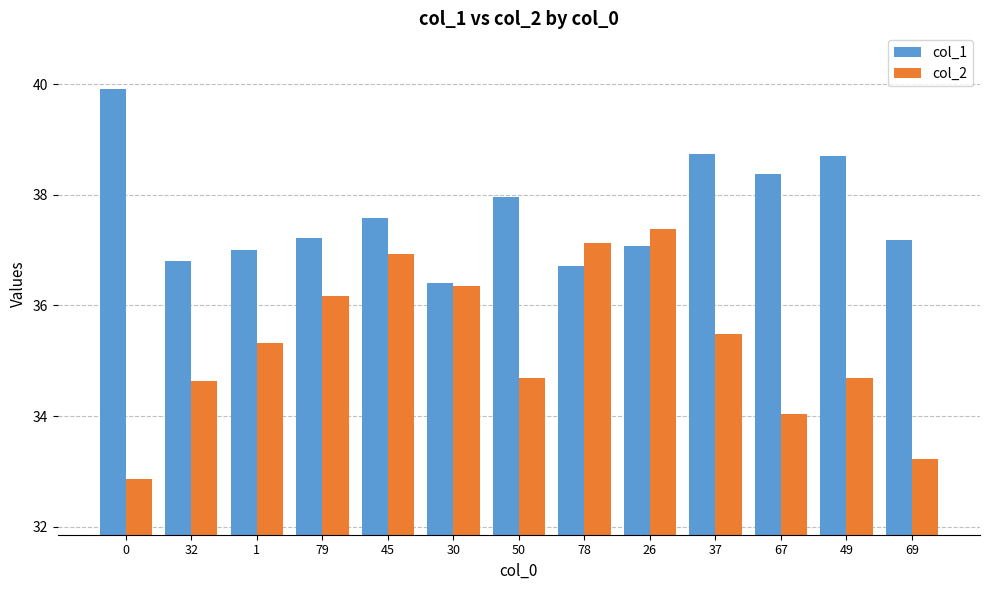

How many values in the col_2 series are below 35?

6